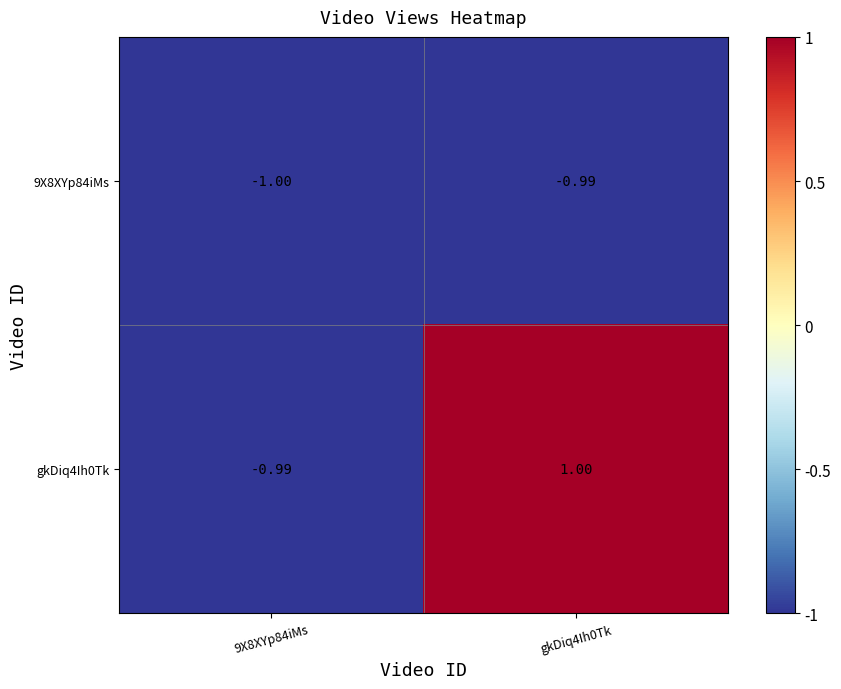

Rank the series by their average value, from lowest to highest.

9X8XYp84iMs, gkDiq4Ih0Tk